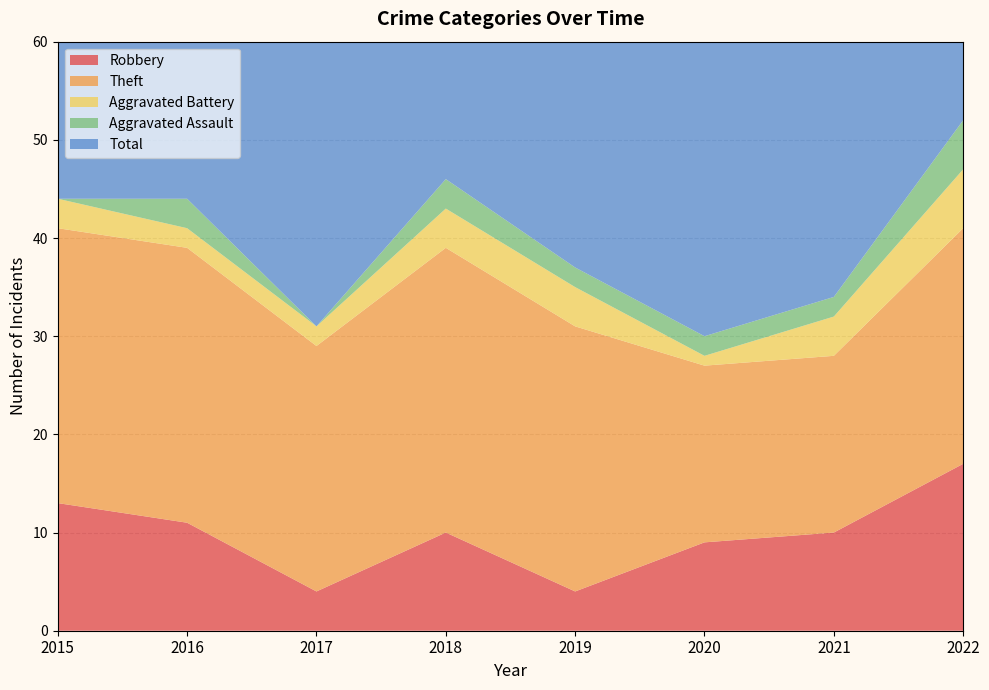

Reading left to right, transcribe all the data shown in this chart.

Robbery: 2015=13	2016=11	2017=4	2018=10	2019=4	2020=9	2021=10	2022=17
Theft: 2015=28	2016=28	2017=25	2018=29	2019=27	2020=18	2021=18	2022=24
Aggravated Battery: 2015=3	2016=2	2017=2	2018=4	2019=4	2020=1	2021=4	2022=6
Aggravated Assault: 2015=0	2016=3	2017=0	2018=3	2019=2	2020=2	2021=2	2022=5
Total: 2015=44	2016=44	2017=33	2018=46	2019=37	2020=30	2021=34	2022=53